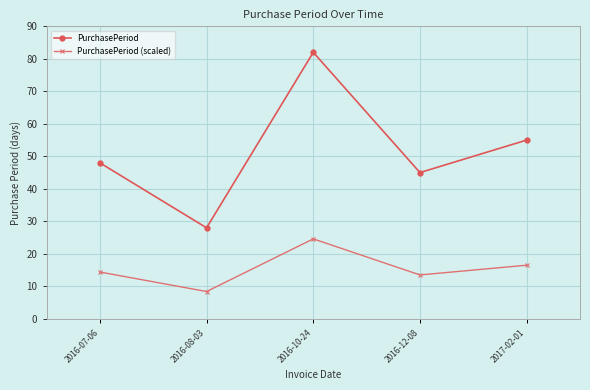

What is the value of the PurchasePeriod point at the 1st from the left?

48.0